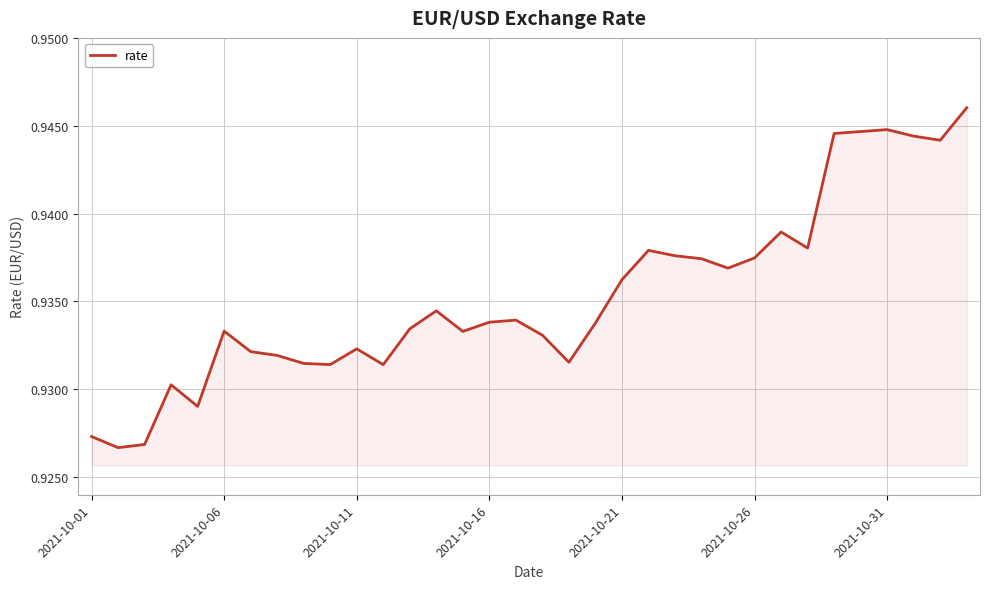

True or false: the data has more than 2 interior local peaks.

True